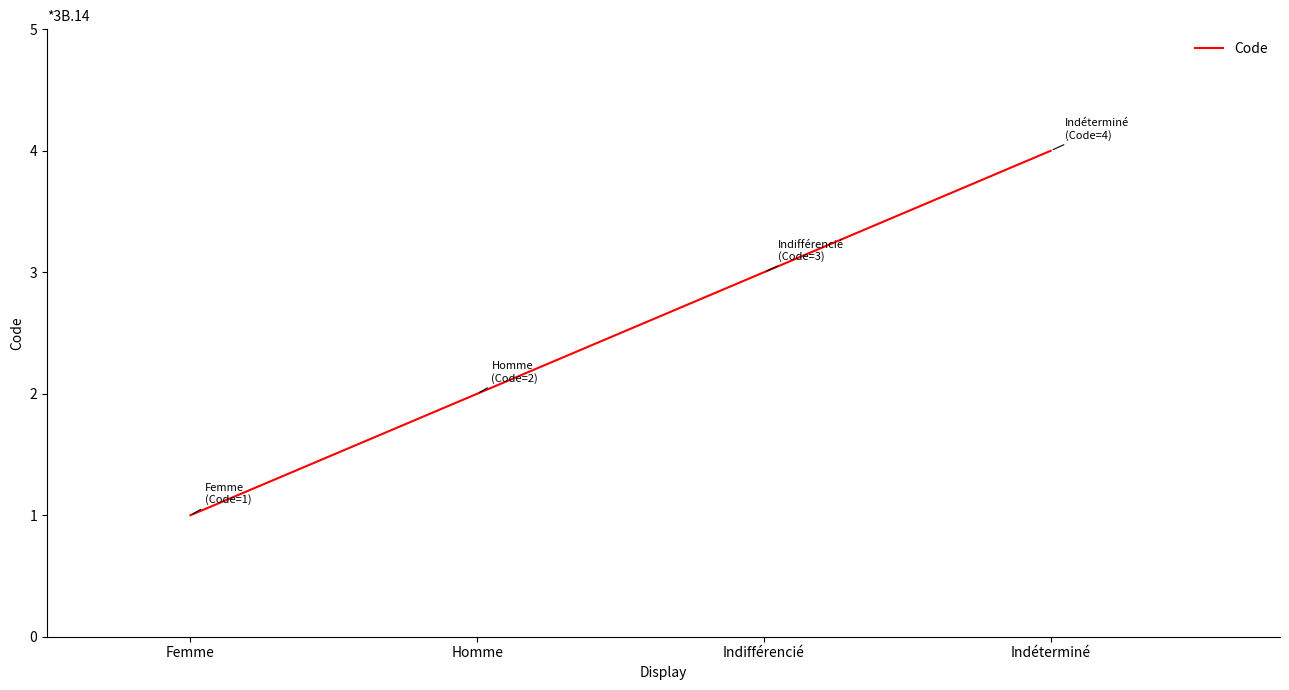

Rank the categories by value from lowest to highest.

Femme, Homme, Indifférencié, Indéterminé